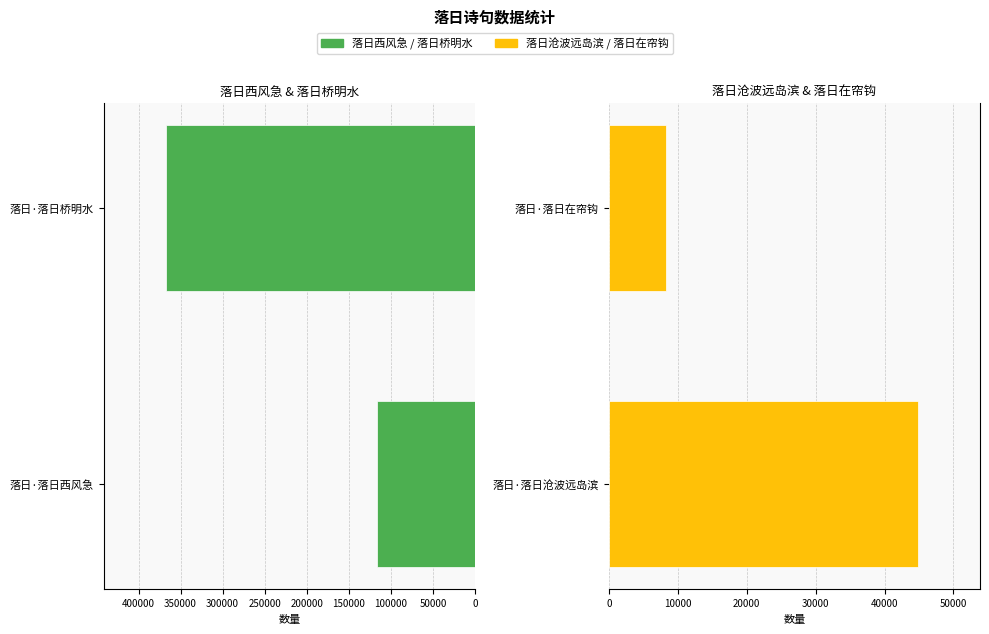

Which series has the widest spread of values?

落日西风急 / 落日桥明水